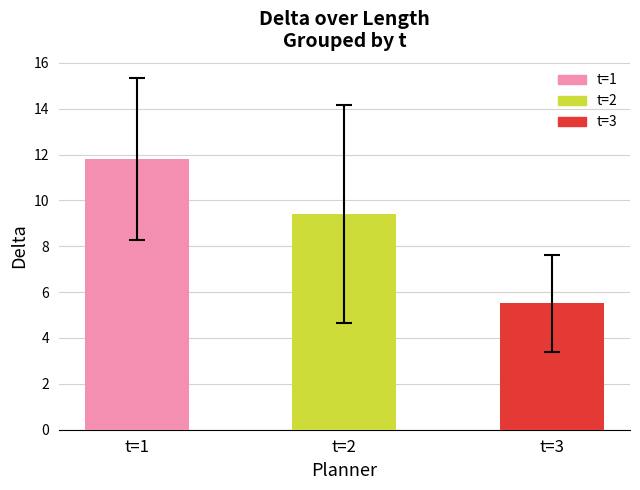

What is the value of the 1st bar from the left?

11.8